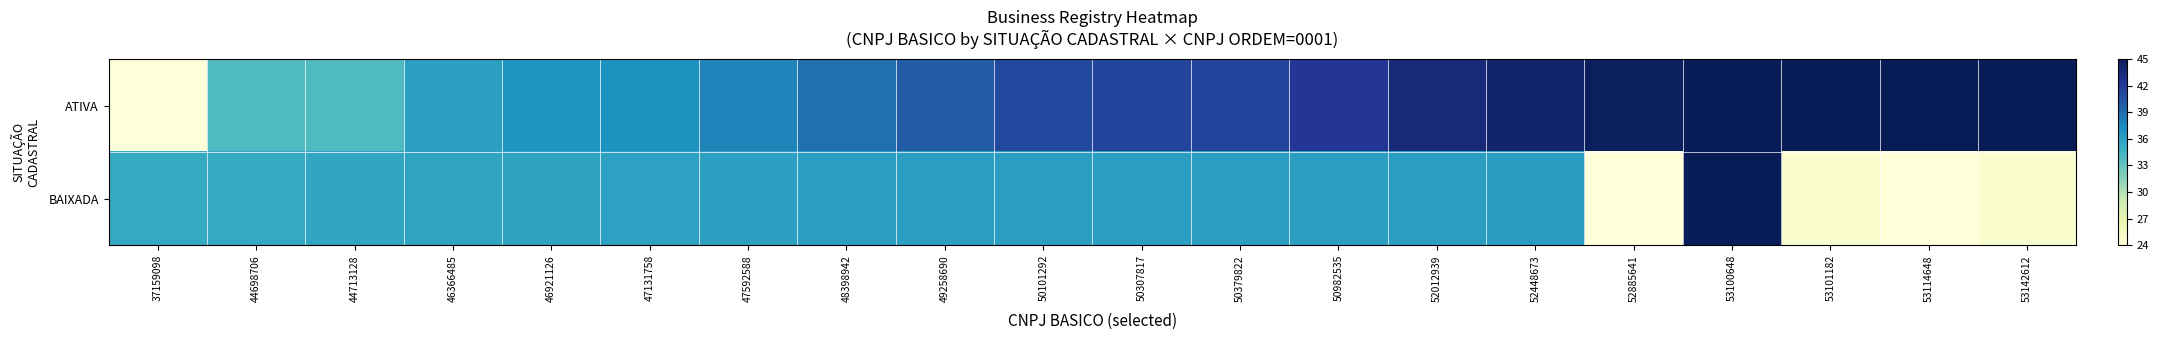

List the series in order of their overall mean, lowest first.

BAIXADA, ATIVA